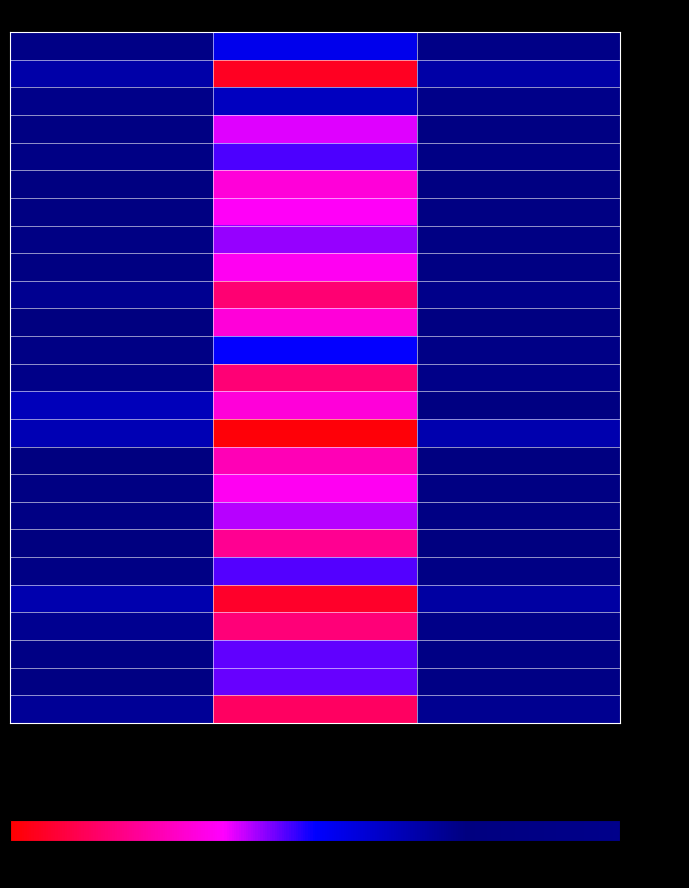

Reading left to right, extract all data points from this chart.

- Group_1: f1=0.6	kappa=0.2	accuracy=0.6
- Group_2: f1=0.4	kappa=-0.2	accuracy=0.4
- Group_3: f1=0.7	kappa=0.3	accuracy=0.7
- Group_4: f1=0.5	kappa=0.1	accuracy=0.5
- Group_5: f1=0.6	kappa=0.2	accuracy=0.6
- Group_6: f1=0.5	kappa=0.0	accuracy=0.5
- Group_7: f1=0.5	kappa=0.0	accuracy=0.5
- Group_8: f1=0.6	kappa=0.1	accuracy=0.6
- Group_9: f1=0.5	kappa=0.0	accuracy=0.5
- Group_10: f1=0.4	kappa=-0.1	accuracy=0.4
- Group_11: f1=0.5	kappa=0.0	accuracy=0.5
- Group_12: f1=0.6	kappa=0.2	accuracy=0.6
- Group_13: f1=0.4	kappa=-0.1	accuracy=0.4
- Group_14: f1=0.3	kappa=0.0	accuracy=0.5
- Group_15: f1=0.3	kappa=-0.3	accuracy=0.4
- Group_16: f1=0.5	kappa=-0.0	accuracy=0.5
- Group_17: f1=0.5	kappa=0.0	accuracy=0.5
- Group_18: f1=0.5	kappa=0.1	accuracy=0.5
- Group_19: f1=0.4	kappa=-0.1	accuracy=0.5
- Group_21: f1=0.6	kappa=0.2	accuracy=0.6
- Group_22: f1=0.4	kappa=-0.2	accuracy=0.4
- Group_23: f1=0.4	kappa=-0.1	accuracy=0.4
- Group_24: f1=0.6	kappa=0.1	accuracy=0.6
- Group_25: f1=0.5	kappa=0.1	accuracy=0.6
- Group_26: f1=0.4	kappa=-0.2	accuracy=0.4